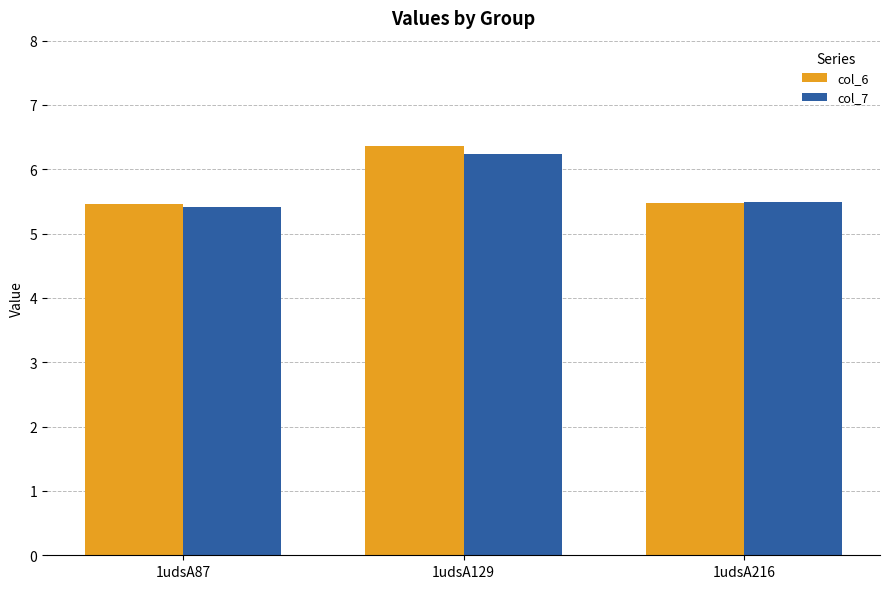

Is it true that col_6 equals 5.5 at 1udsA87?

True